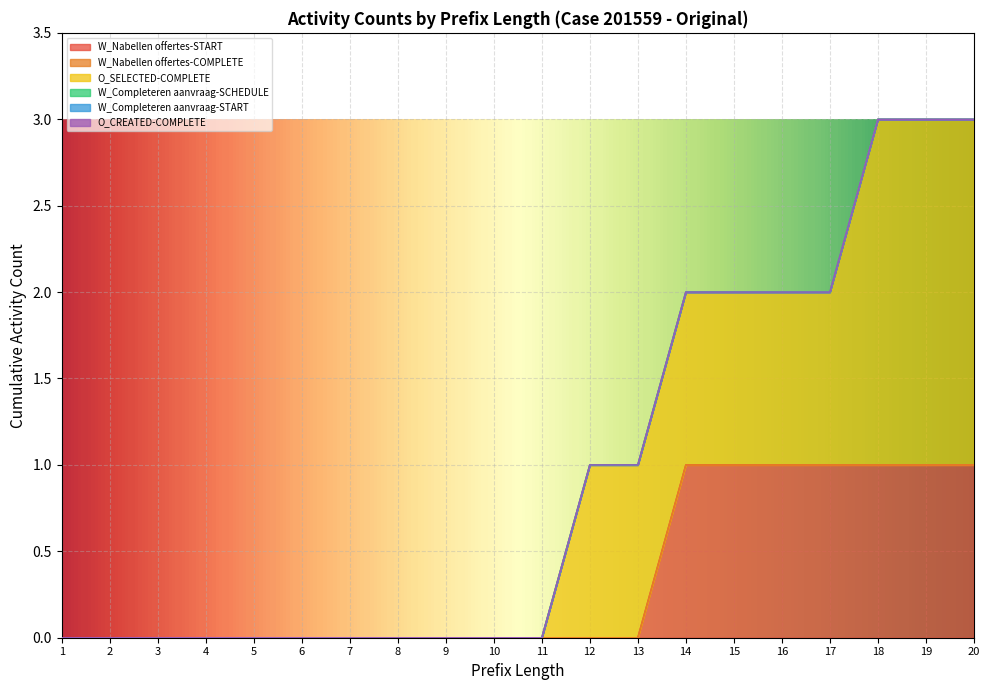

Rank the categories by W_Nabellen offertes-START value from lowest to highest.

1, 2, 3, 4, 5, 6, 7, 8, 9, 10, 11, 12, 13, 14, 15, 16, 17, 18, 19, 20